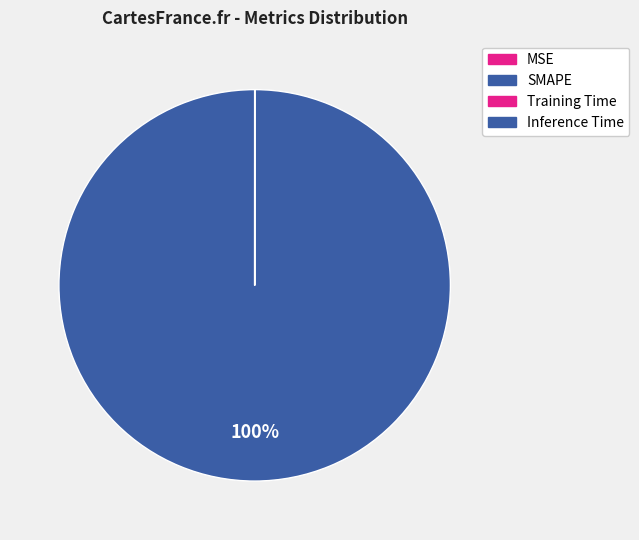

What percentage do SMAPE and Inference Time together represent?

100.0%